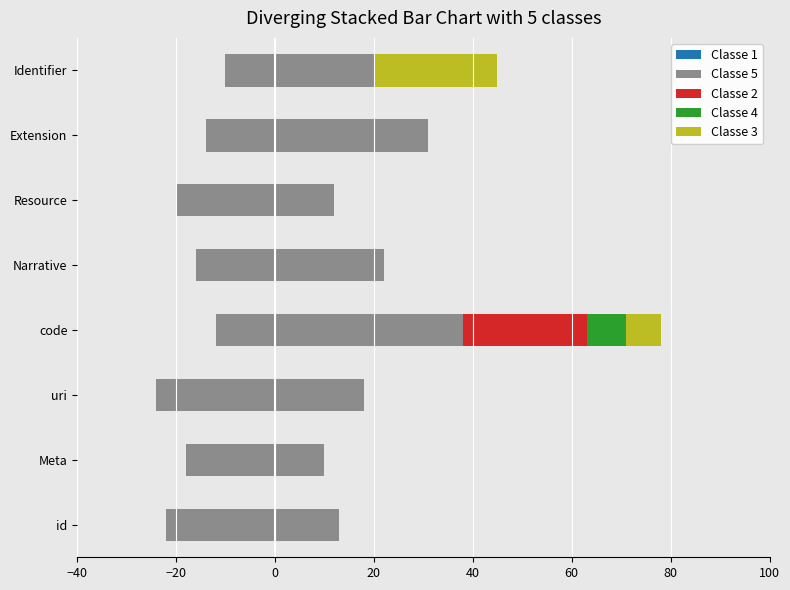

What is the difference between the maximum and minimum values in the Classe 3 series?

25